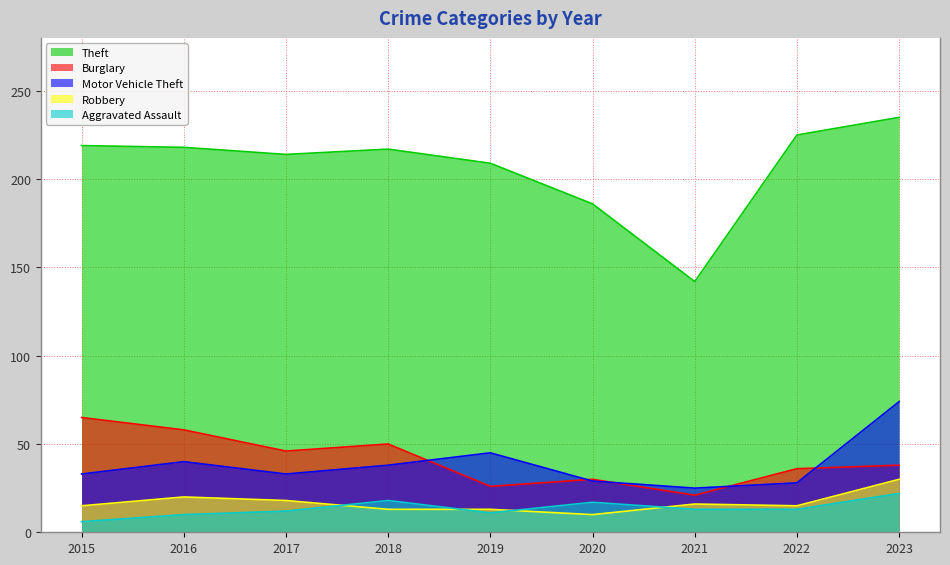

At which category does Aggravated Assault reach its first local peak?

2018